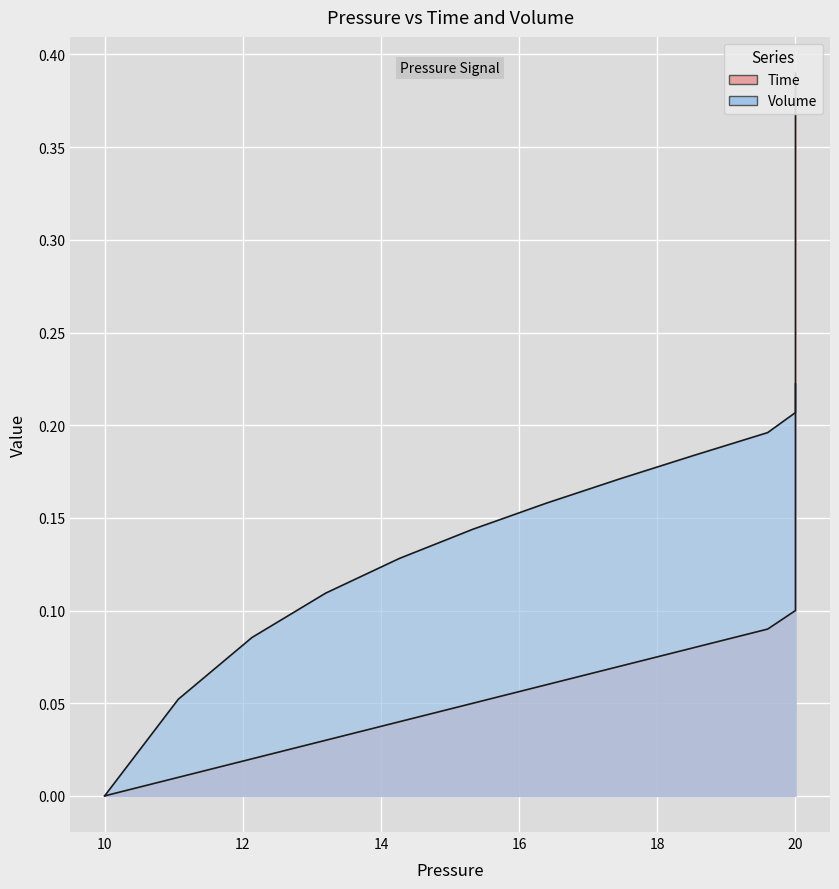

What is the spread (max minus min) of values at 18?

0.1